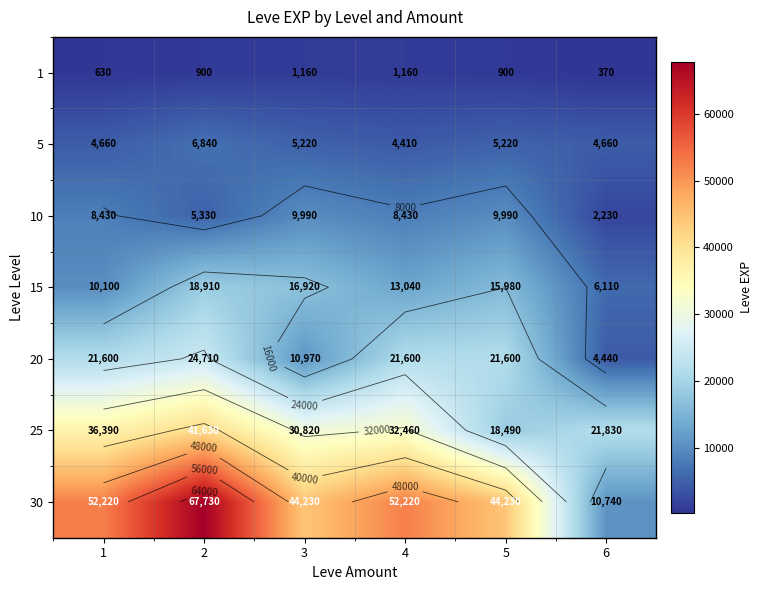

List the series in order of their peak value, highest first.

30, 25, 20, 15, 10, 5, 1